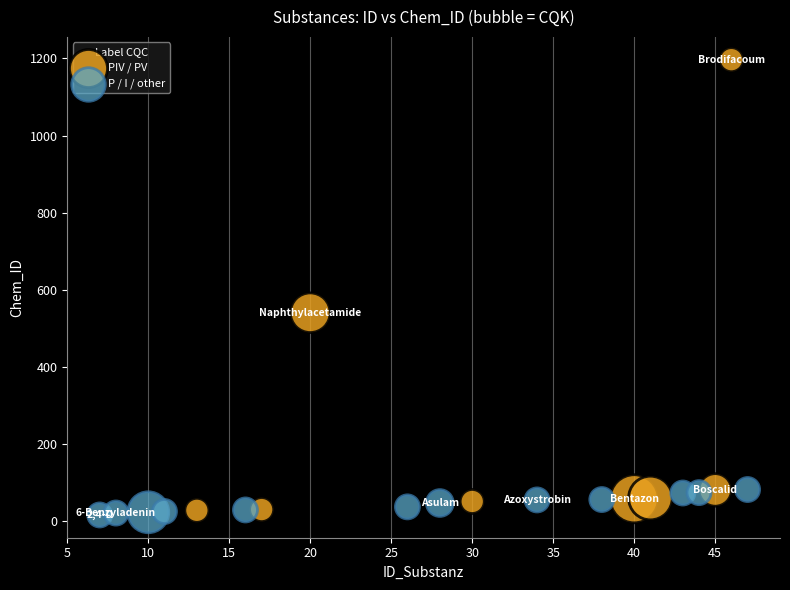

Which series contains the lowest Y value?

P / I / other